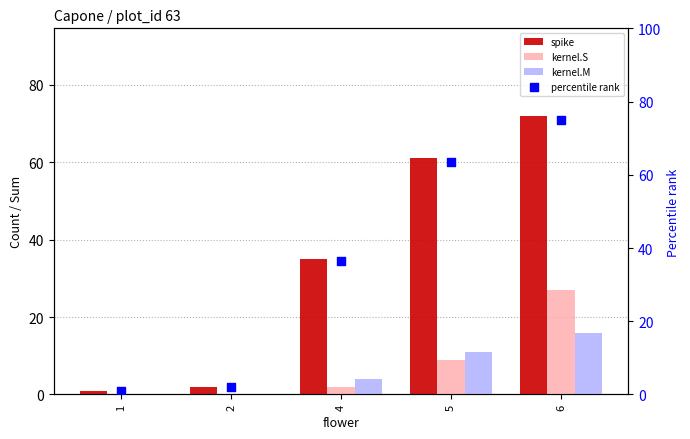

What are all the series names shown in the legend?

spike, kernel.S, kernel.M, percentile rank